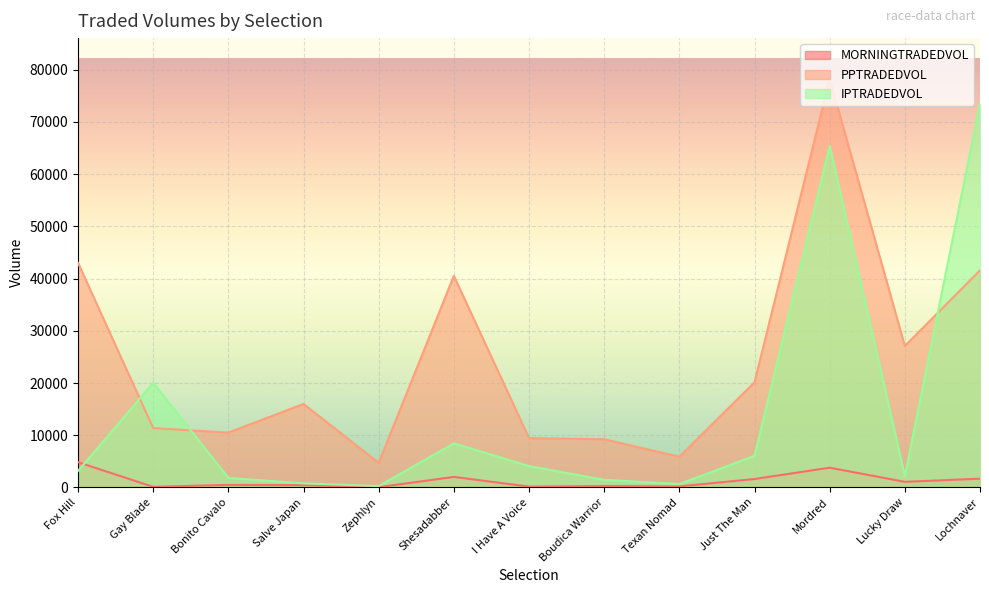

At how many categories does at least one series exceed 51479?

2